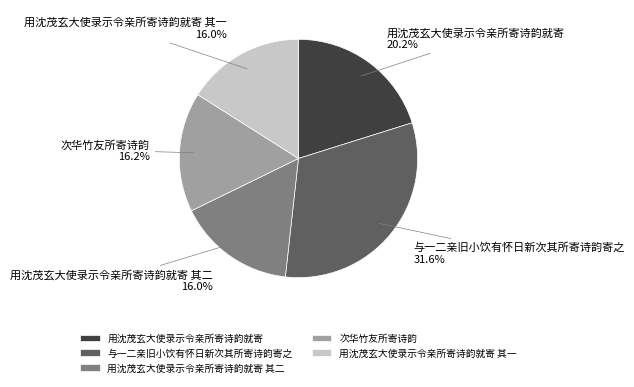

Is 与一二亲旧小饮有怀日新次其所寄诗韵寄之 the majority of the pie?

No